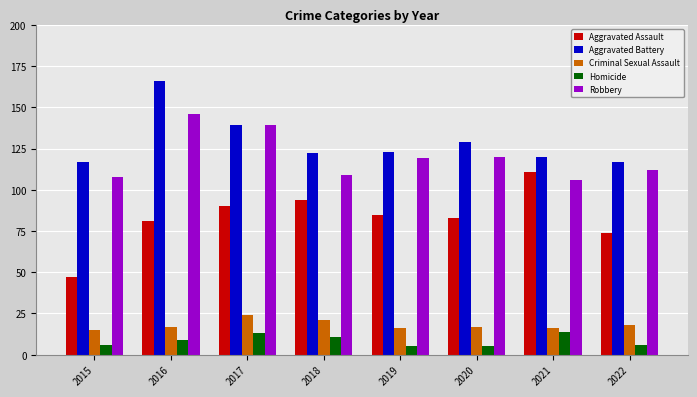

Between 2020 and 2021, which series saw the biggest shift?

Aggravated Assault